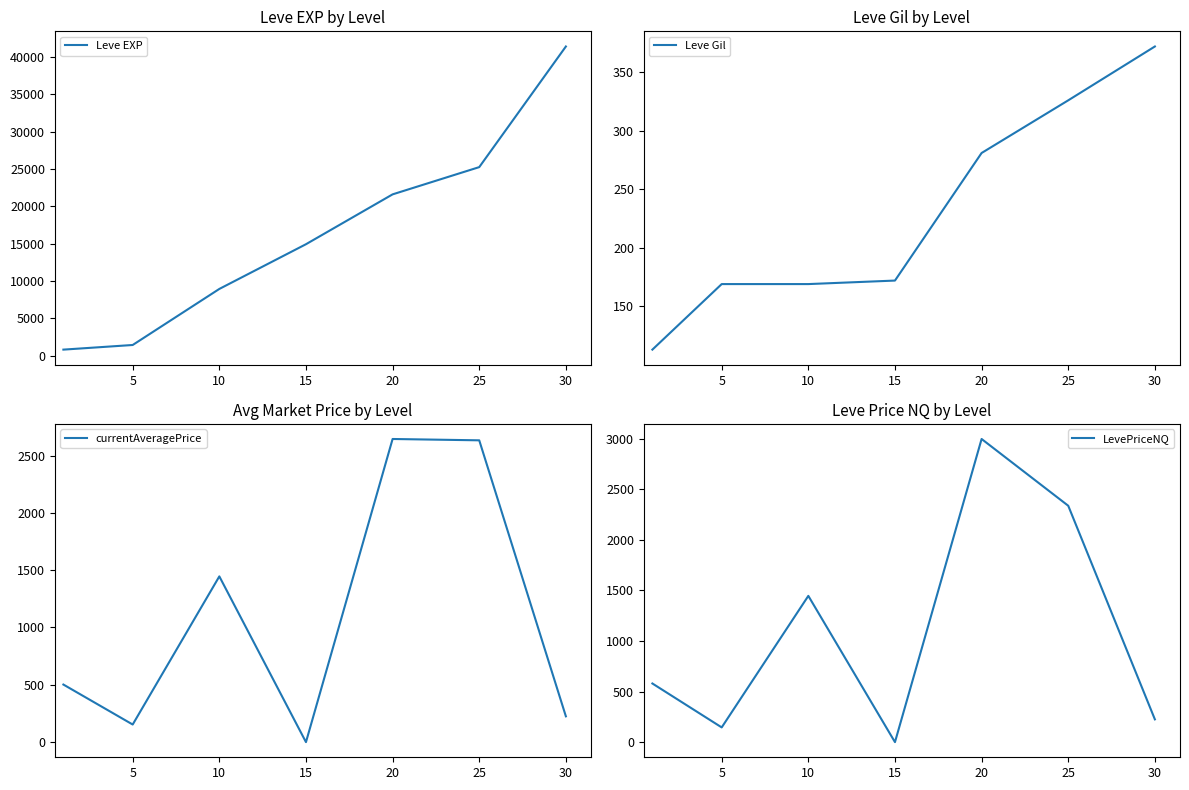

The Leve Gil series shows 372 at 30. True or false?

True